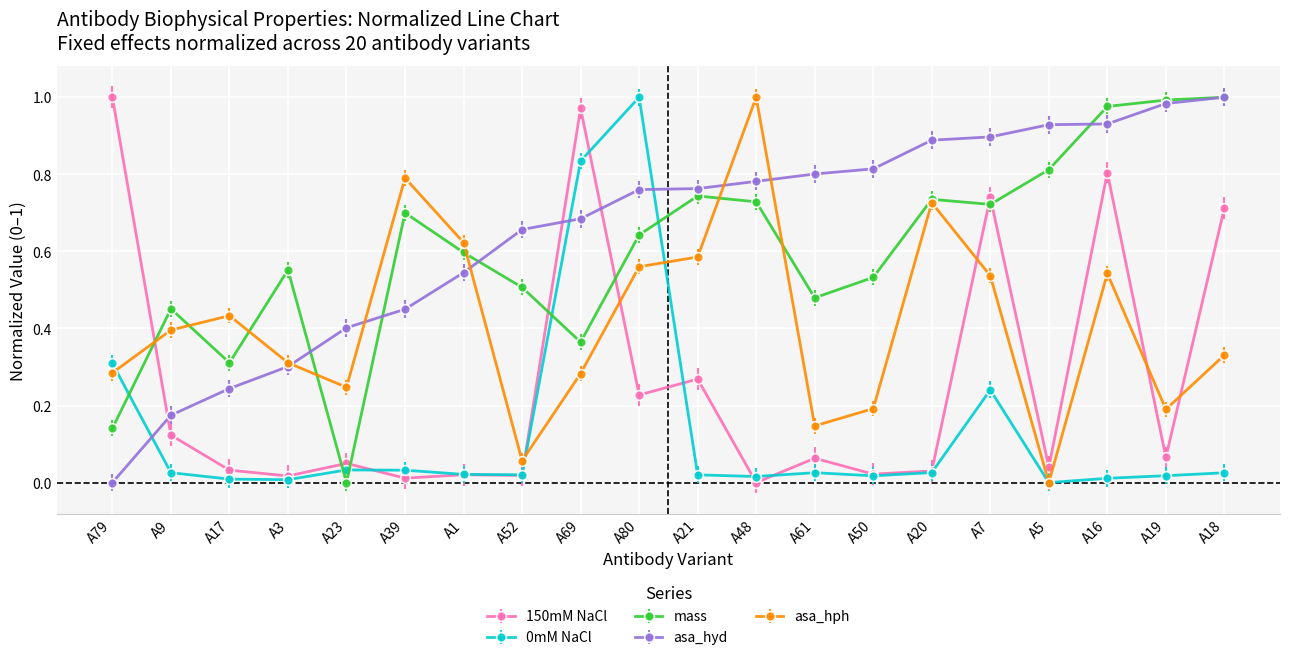

Between A21 and A48, which series saw the biggest shift?

asa_hph